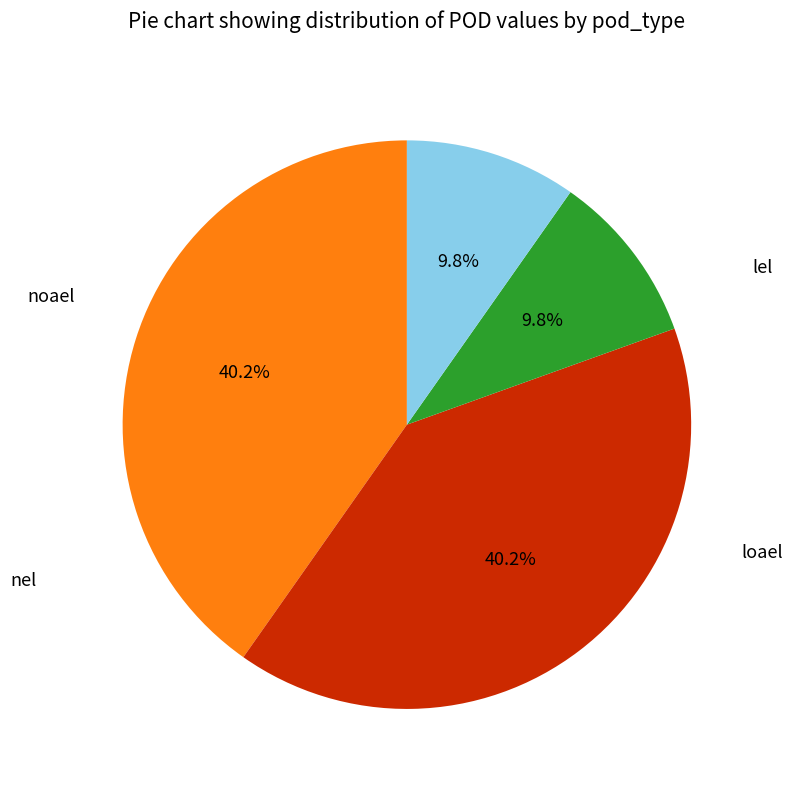

Count the number of slices in the pie.

4